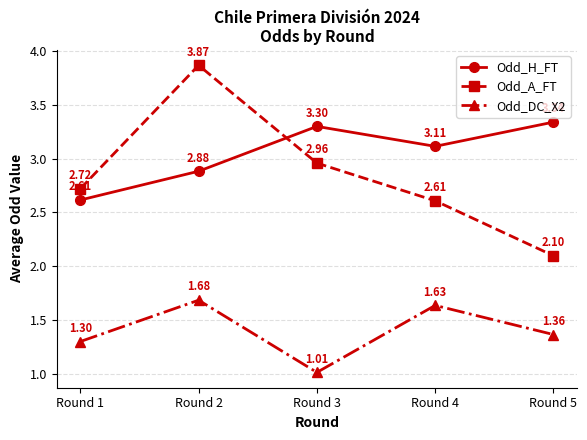

At which category is the sum across all series the highest?

Round 2